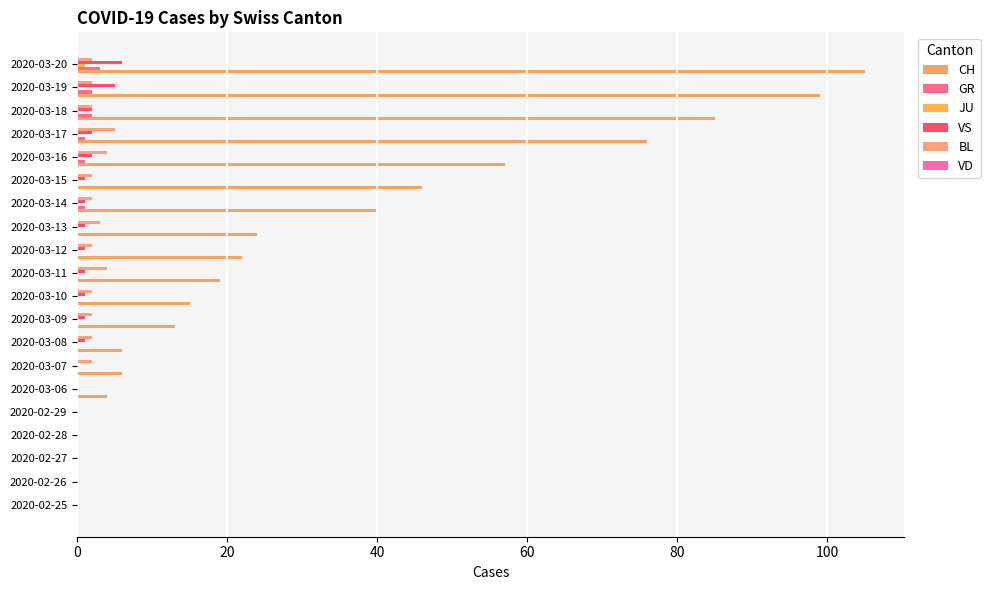

Count the number of data series in this chart.

5